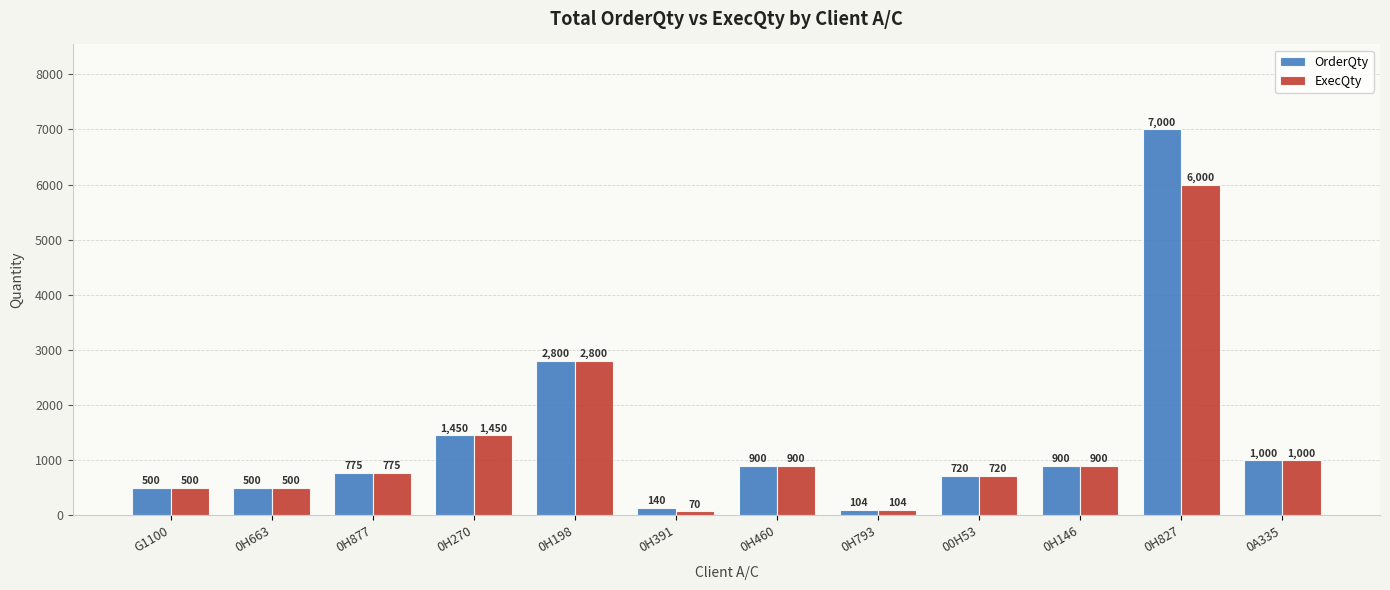

Which series has the widest spread of values?

OrderQty